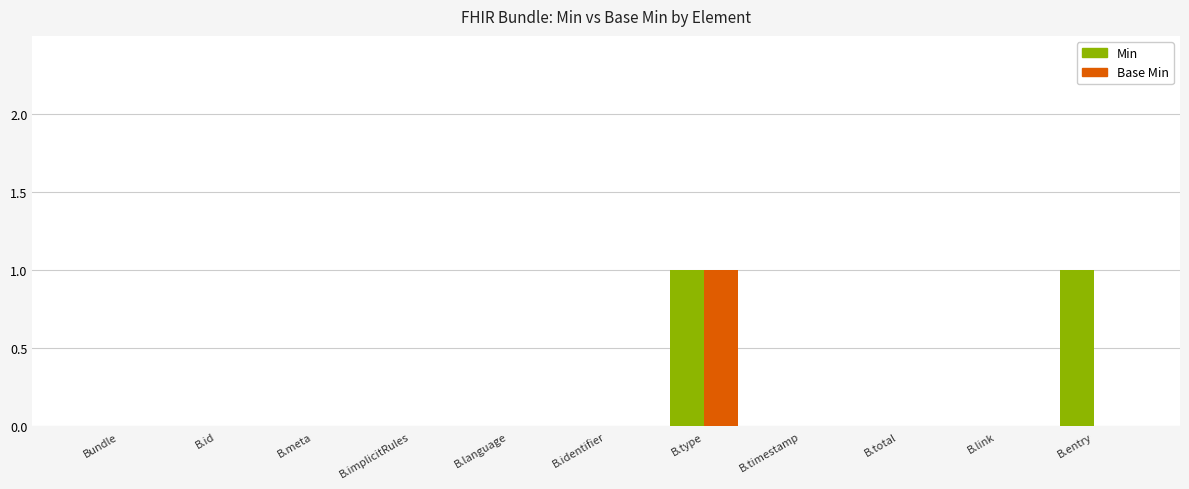

At which category is the sum across all series the highest?

B.type